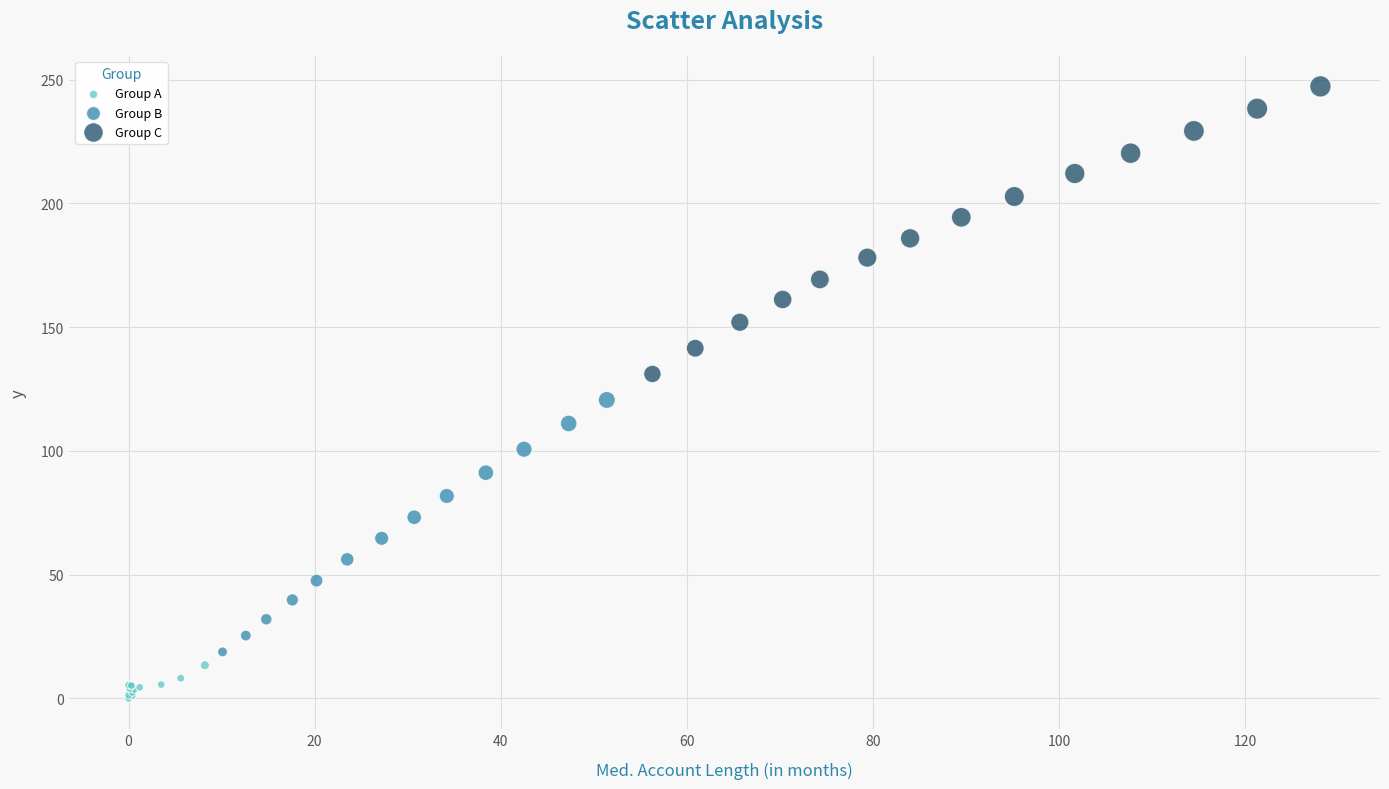

Which series has the largest Y range (max minus min)?

Group C